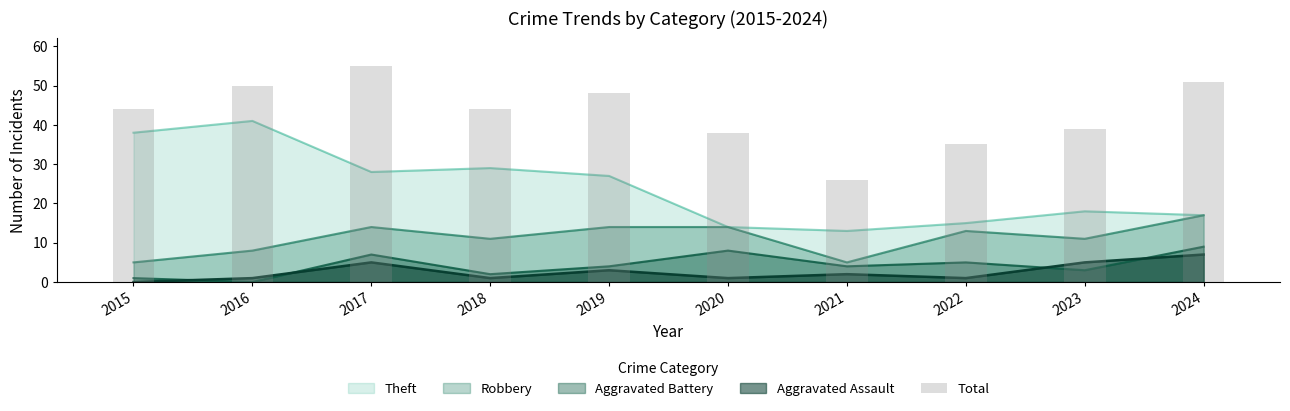

List the labels in order of value, smallest first.

2021, 2022, 2020, 2023, 2015, 2018, 2019, 2016, 2024, 2017